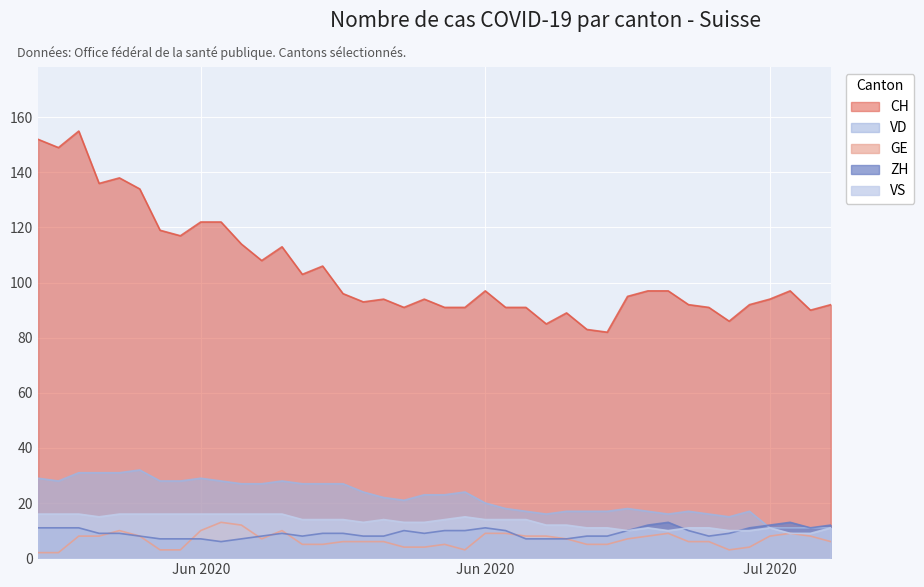

What is the average value of the ZH series?

9